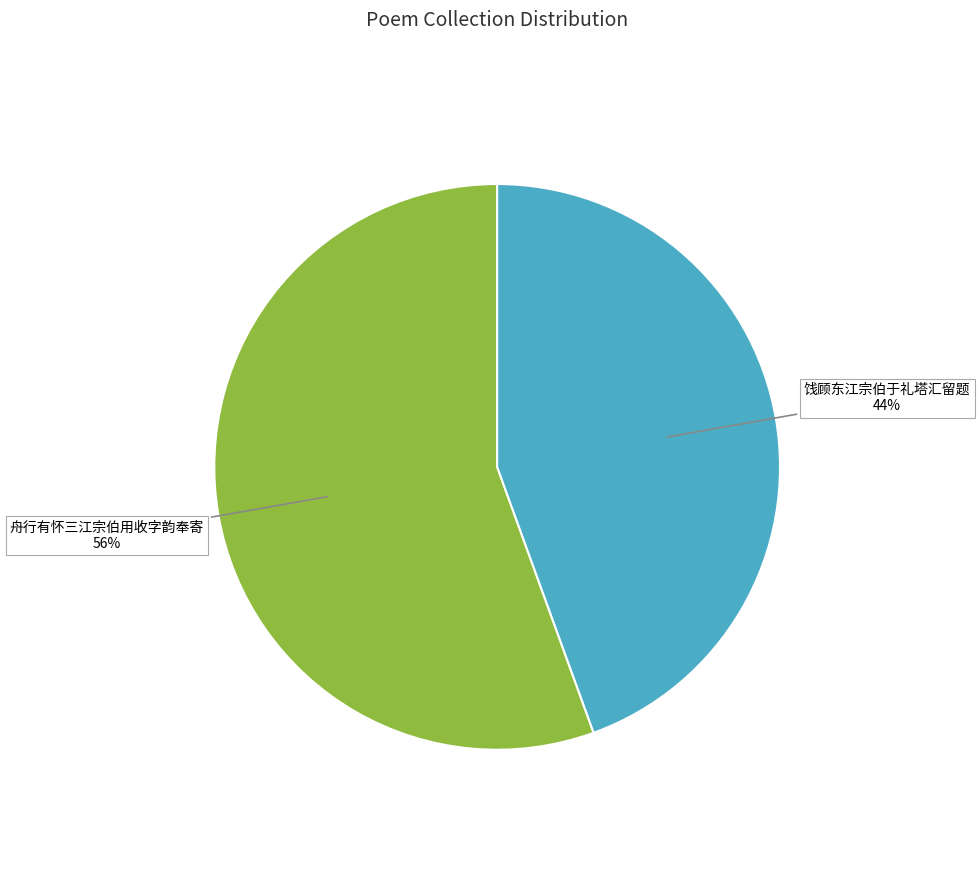

How many segments does this pie chart have?

2